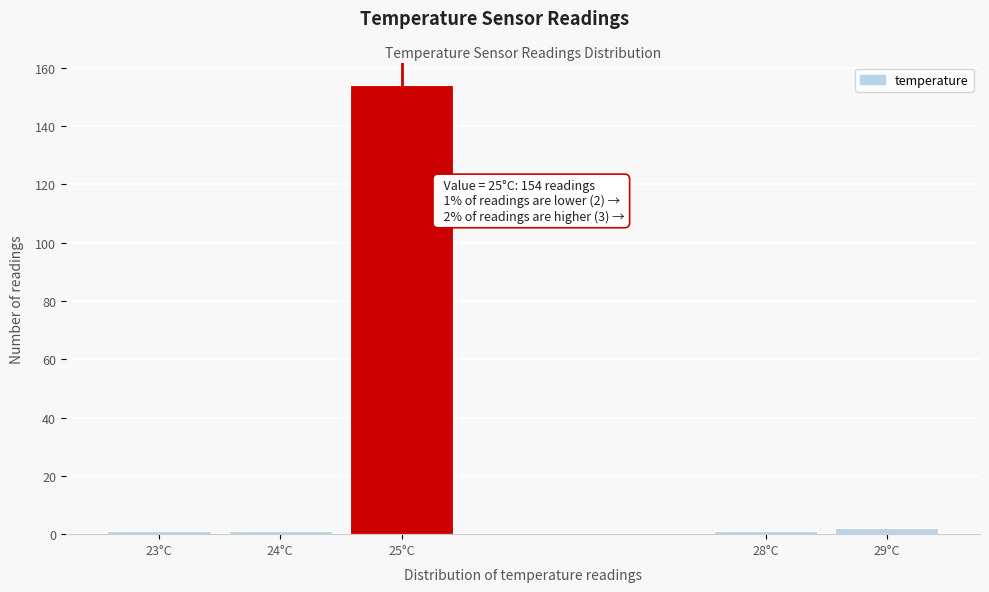

Reading left to right, what are all the values shown in this chart?

1	1	154	1	2